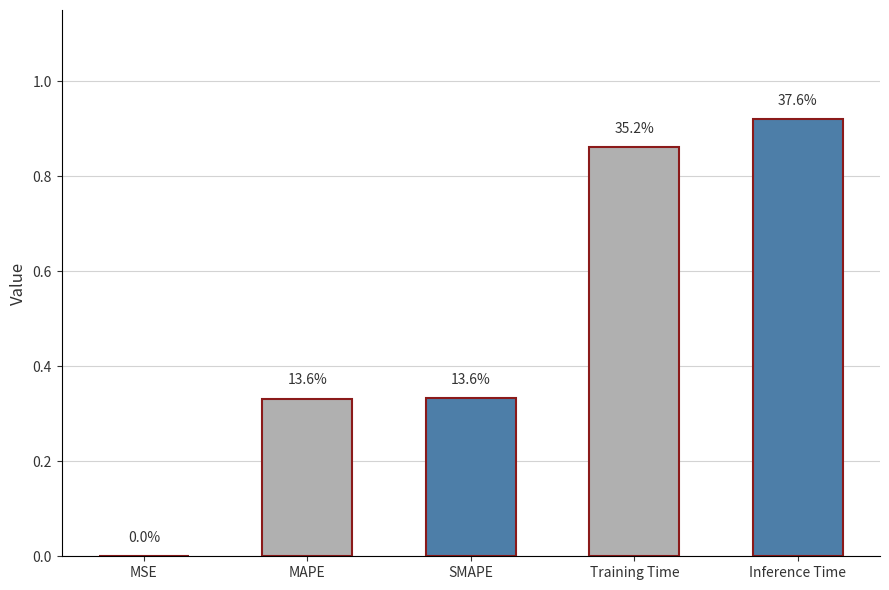

What is the greatest value displayed?

0.9